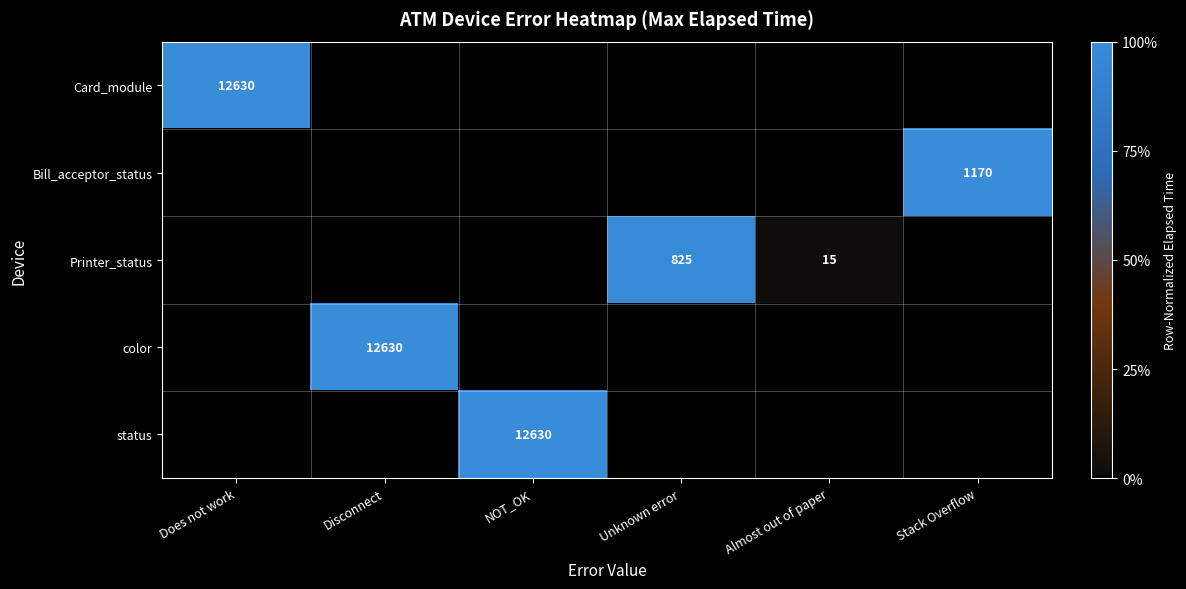

What is the total value across all series at Unknown error?

1.0